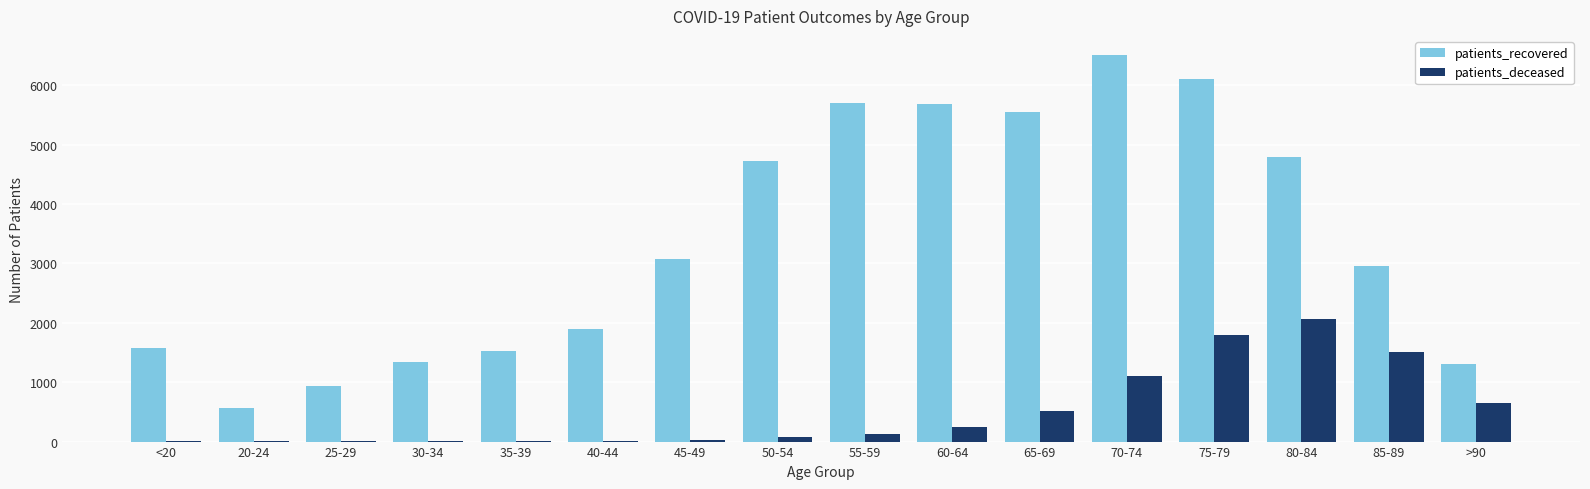

At which category is the sum across all series the highest?

75-79